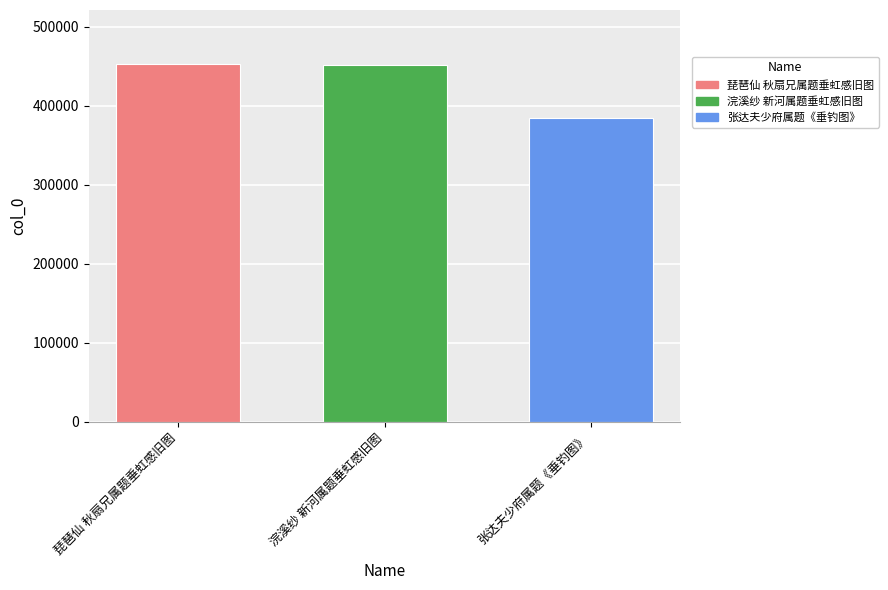

Which label corresponds to the smallest value in the chart?

张达夫少府属题《垂钓图》